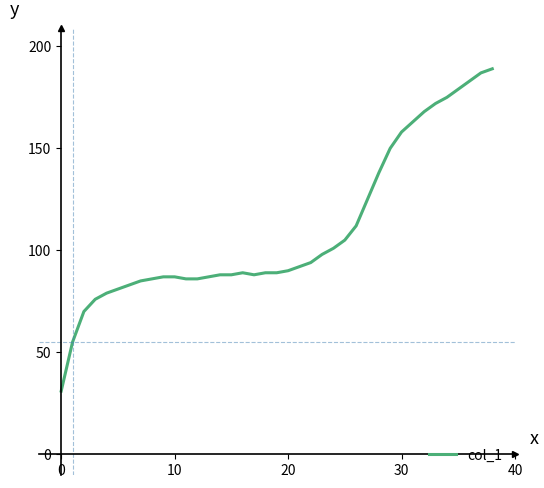

What is the greatest value displayed?

189